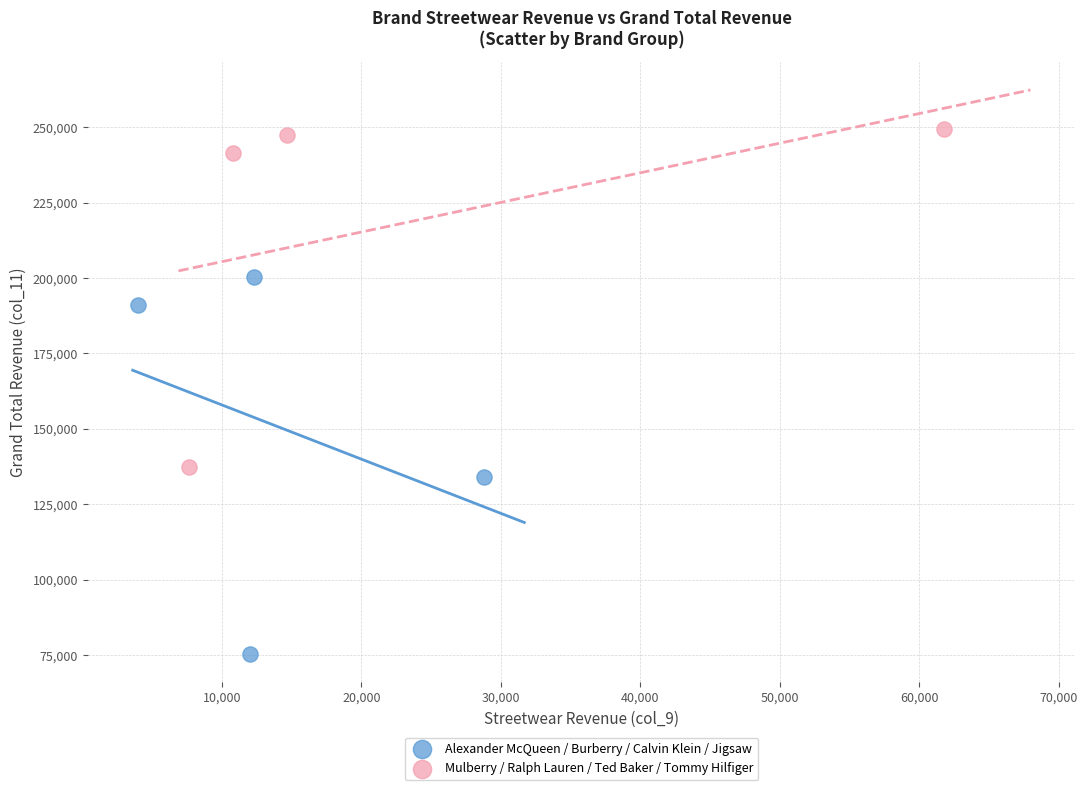

What are all the series names shown in the legend?

Alexander McQueen / Burberry / Calvin Klein / Jigsaw, Mulberry / Ralph Lauren / Ted Baker / Tommy Hilfiger